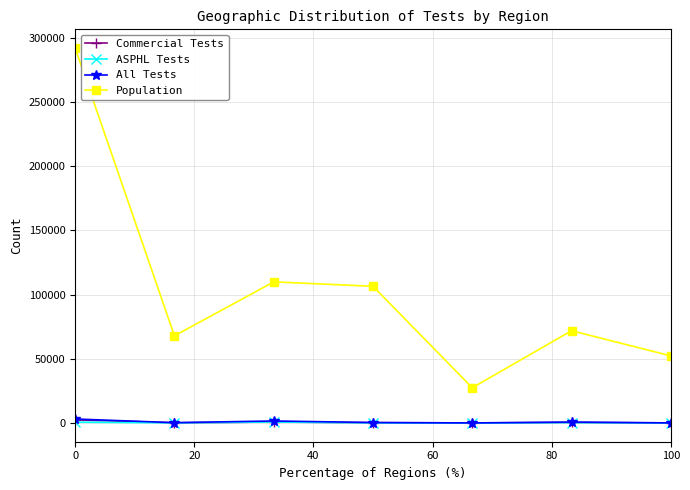

Which series has the largest range (max minus min)?

Population